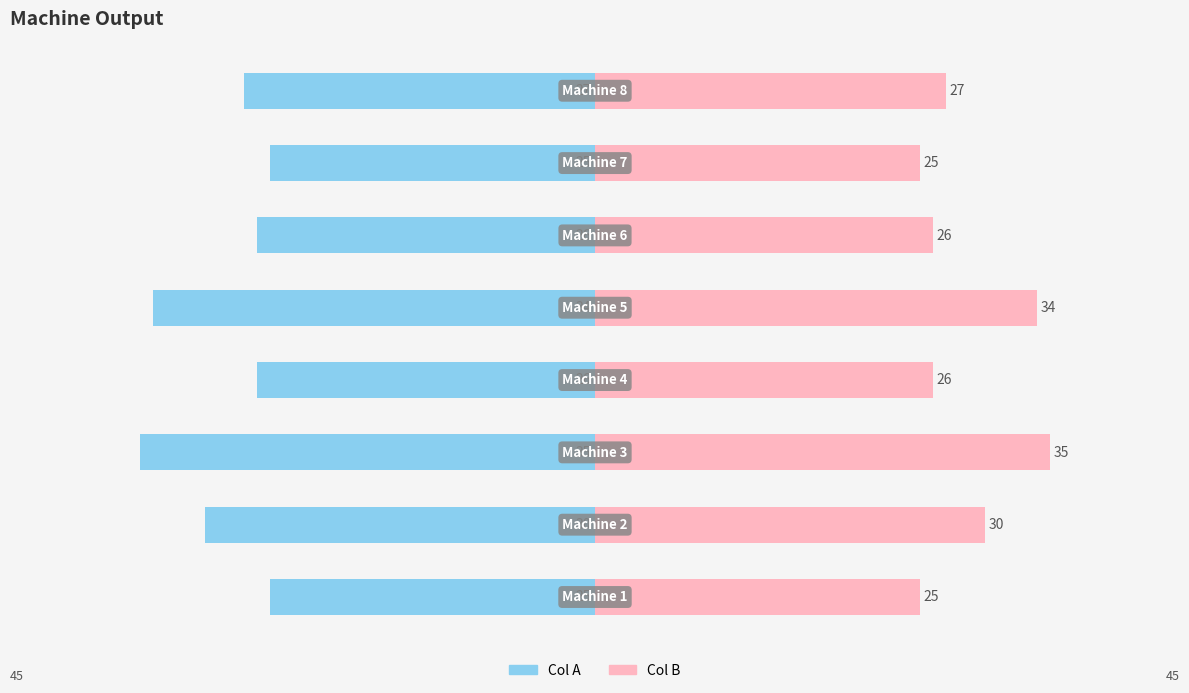

Which series has the largest range (max minus min)?

Col A